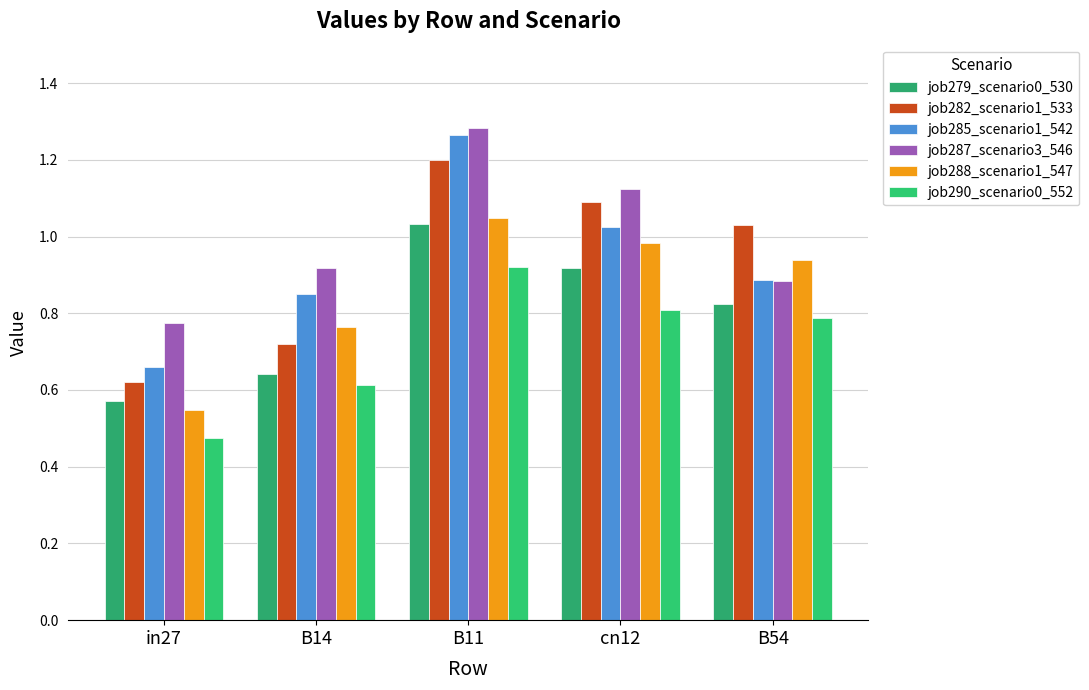

Is the value of job287_scenario3_546 at B54 greater than the value of job288_scenario1_547 at B14?

Yes